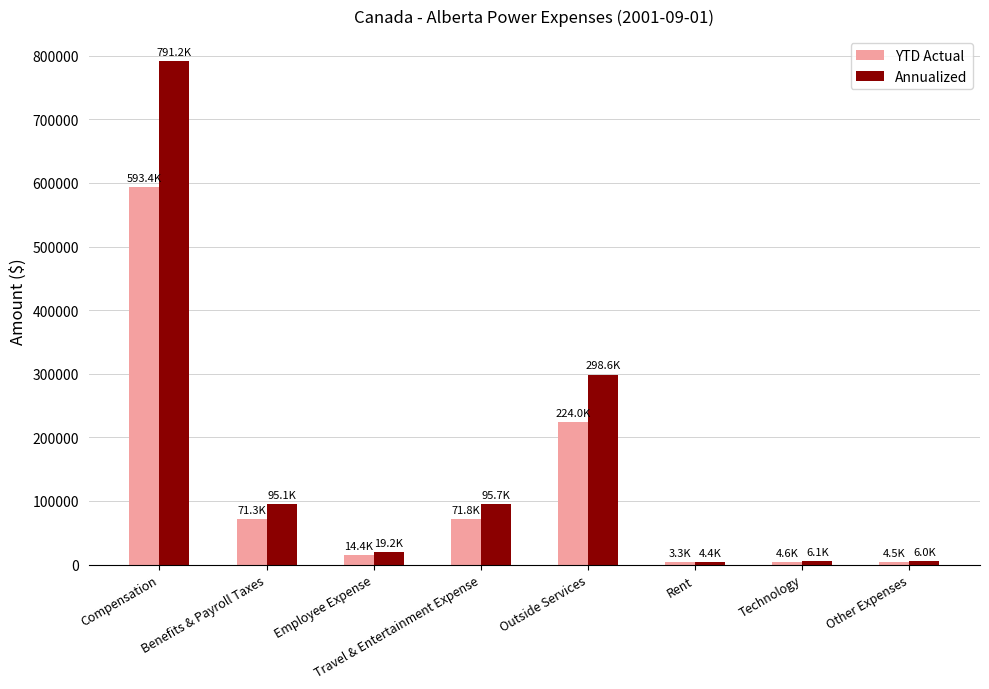

Which series has the largest range (max minus min)?

Annualized